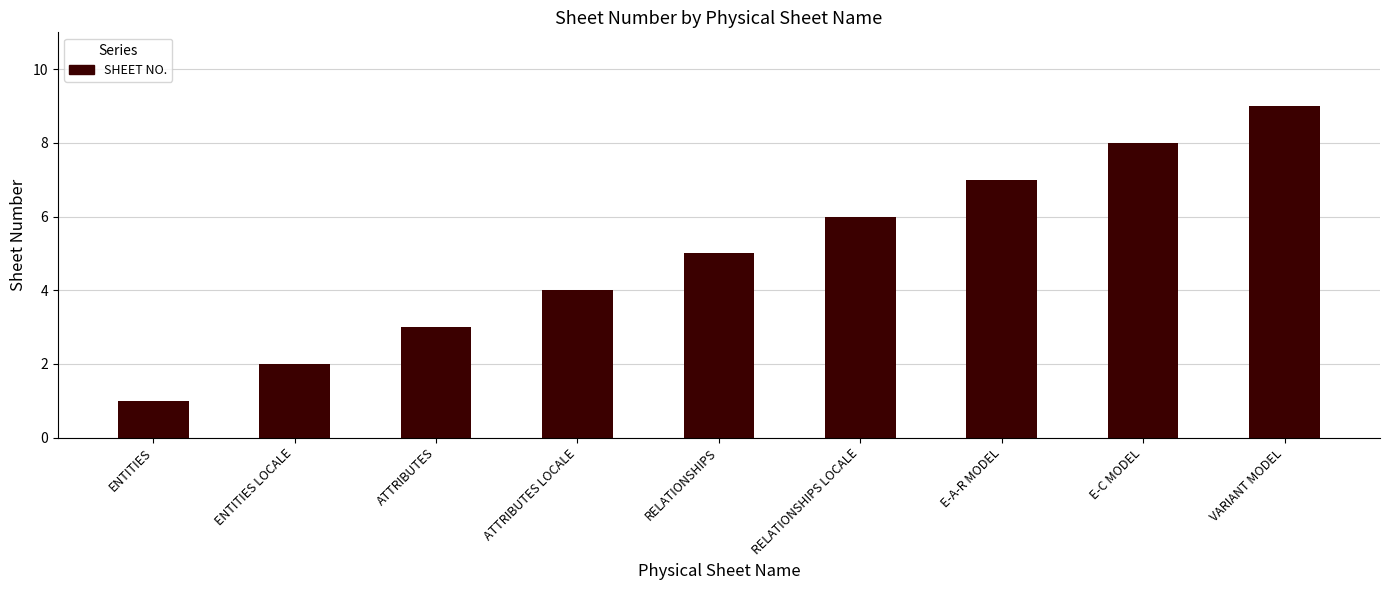

At which category does the chart reach its peak across all series?

VARIANT MODEL